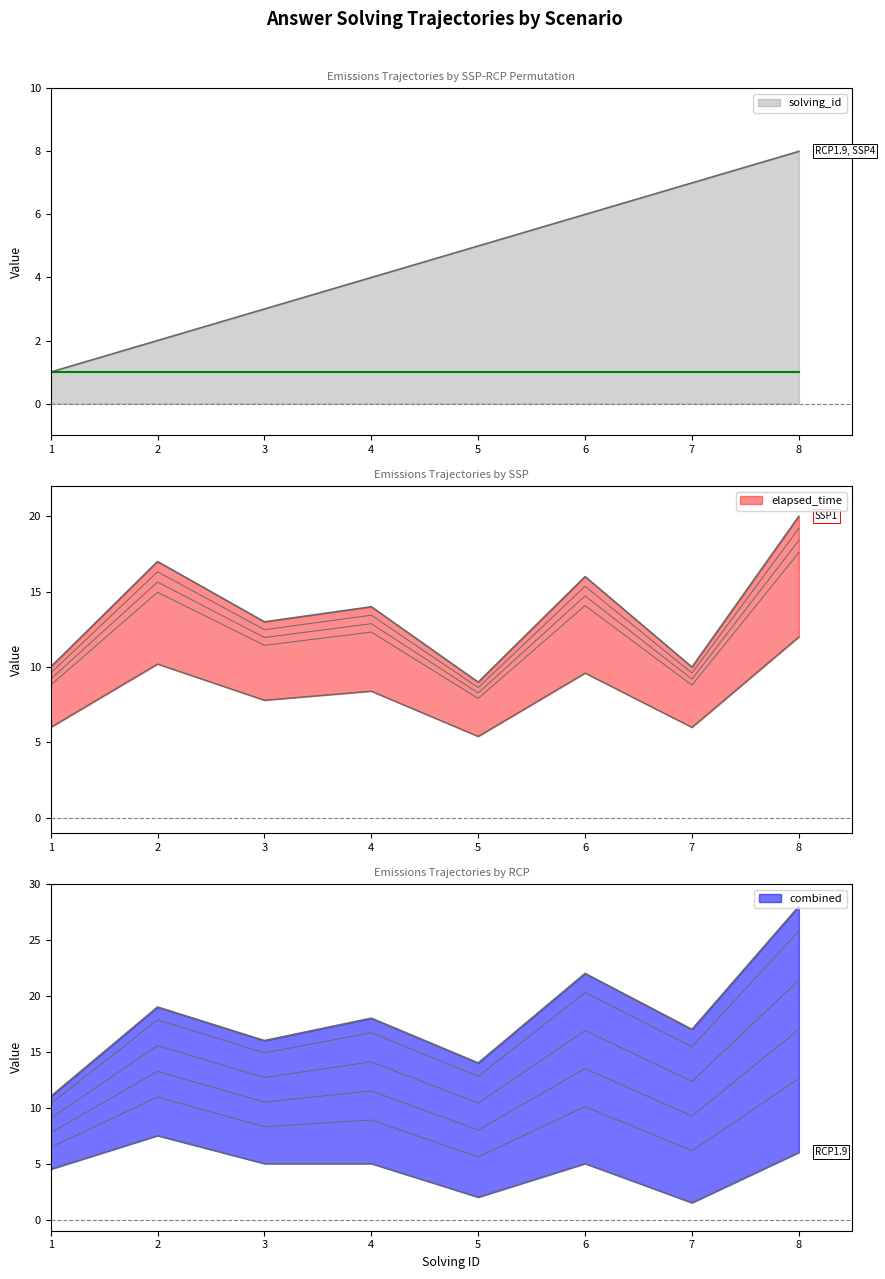

What is the average value of the solving_id series?

4.5